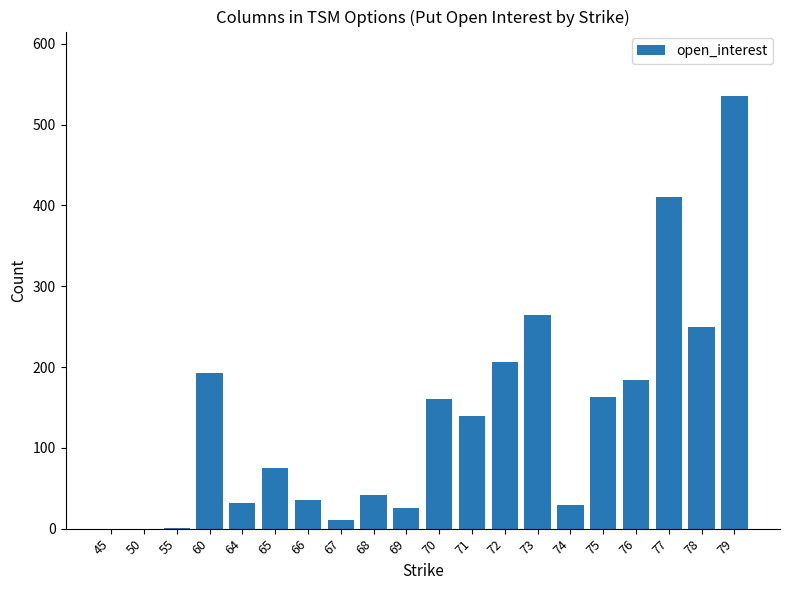

What is the ratio of the value at 67 to the value at 65?

0.1